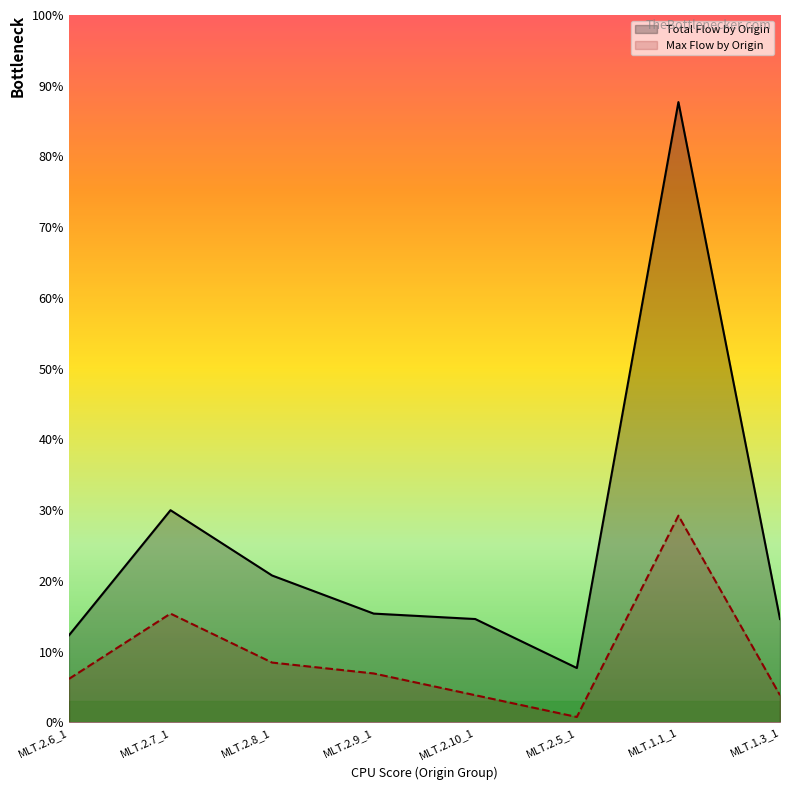

How many lines are shown in the chart?

2